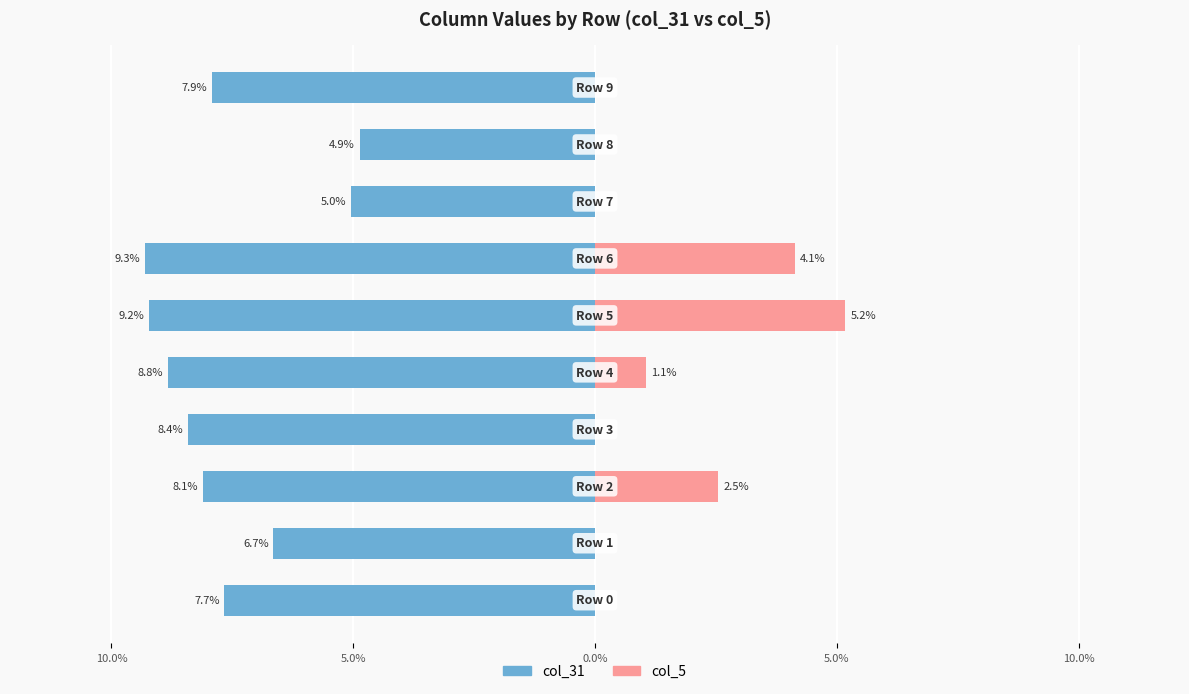

What is the sum of all col_5 values?

0.1